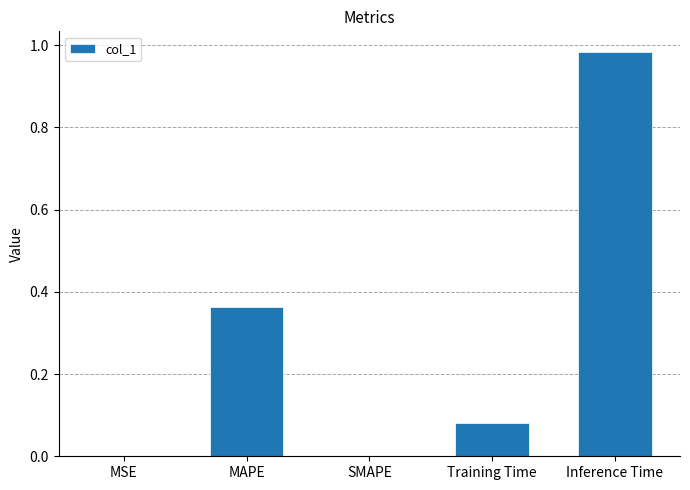

The value at MAPE is 0.2. True or false?

False